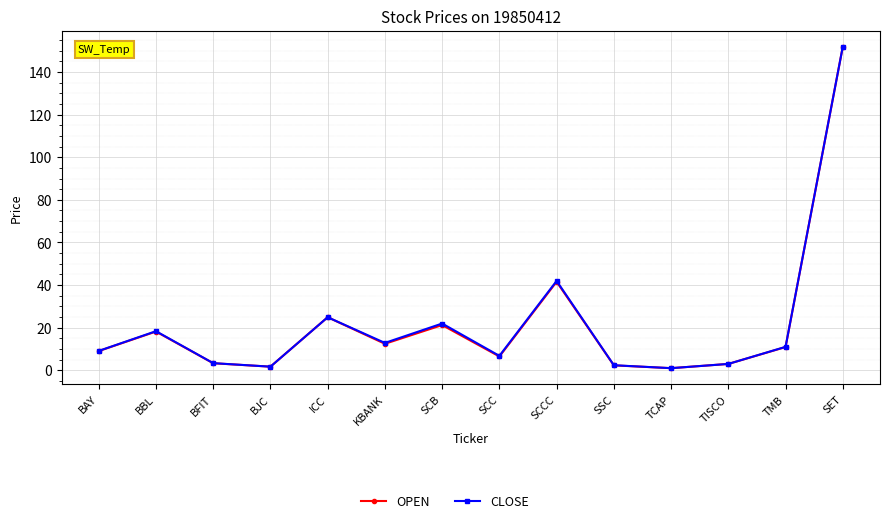

How many data points does each series have?

14